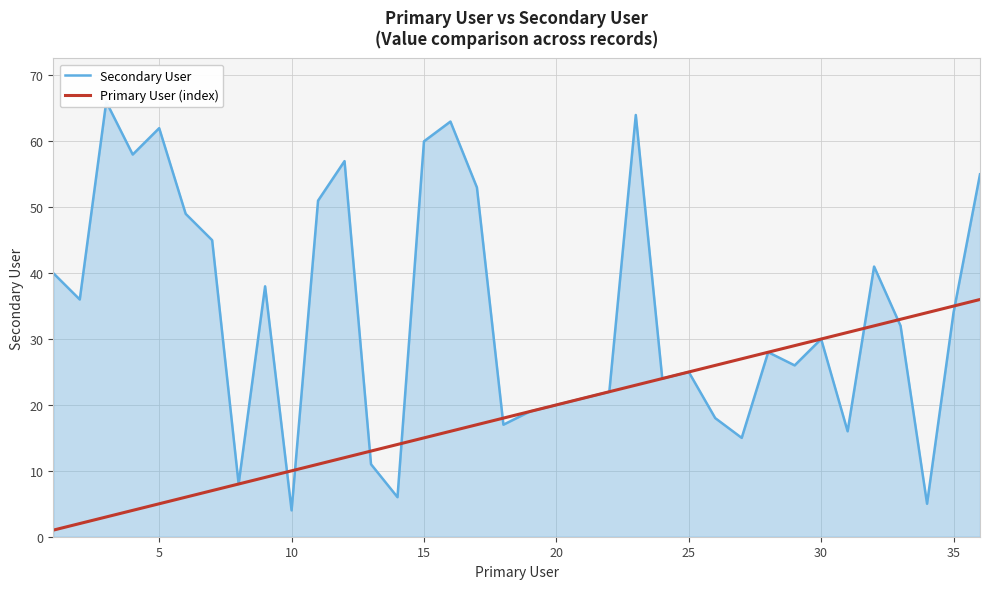

What is the total value across all series at 19?

40